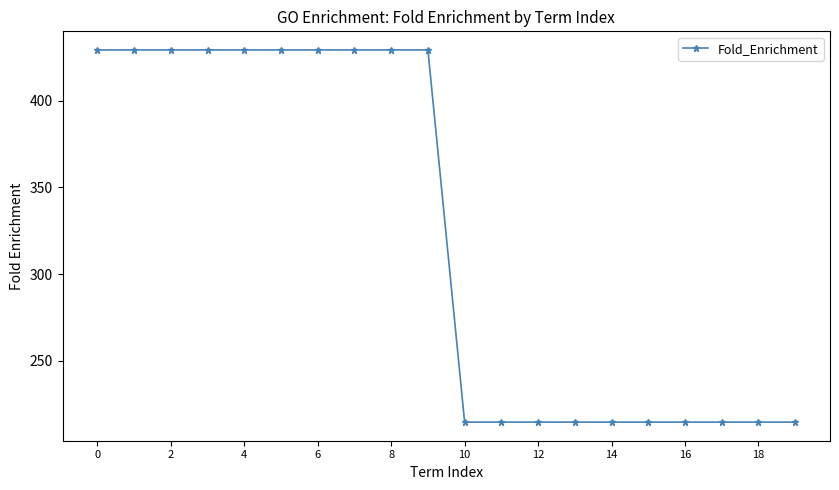

Is this an area chart (filled region under the line)?

No